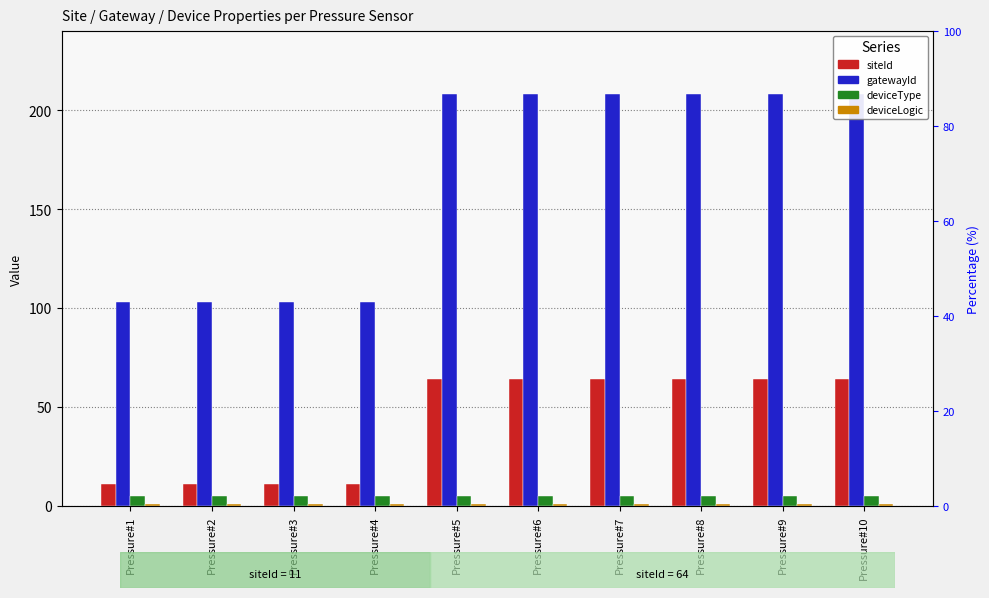

Is the value of gatewayId at Pressure#9 greater than the value of deviceType at Pressure#1?

Yes